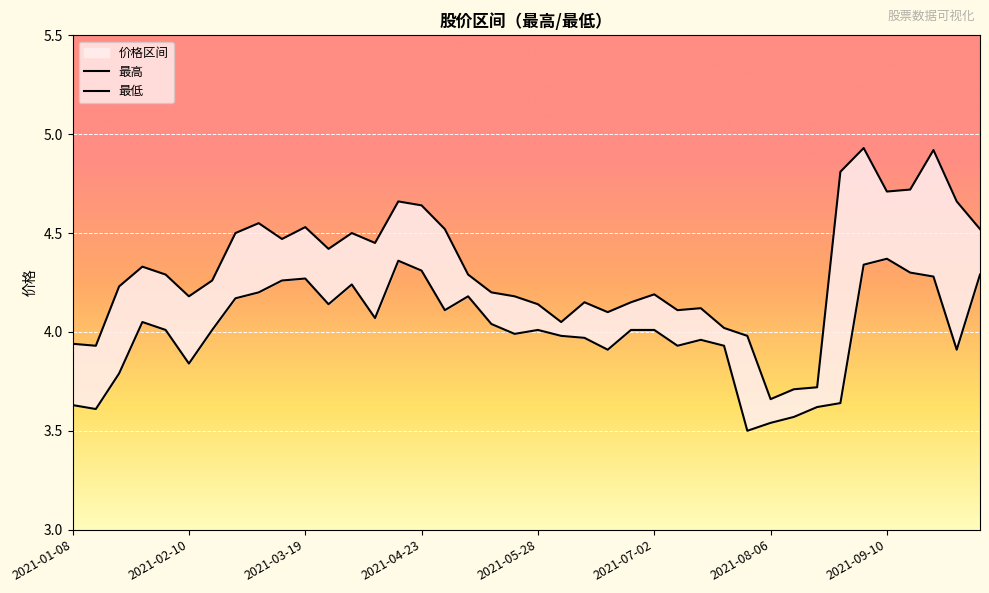

What is the total value across all series at 12?

8.7